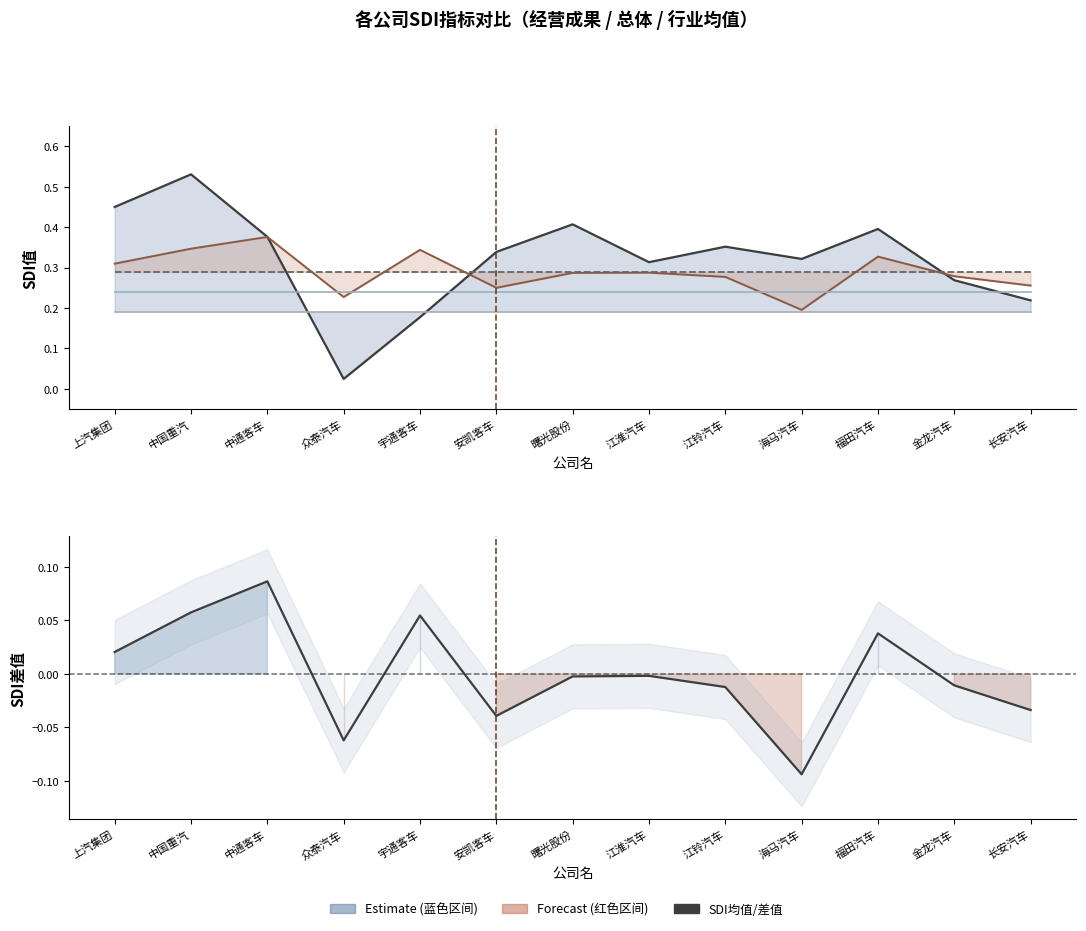

Is this an area chart (filled region under the line)?

No